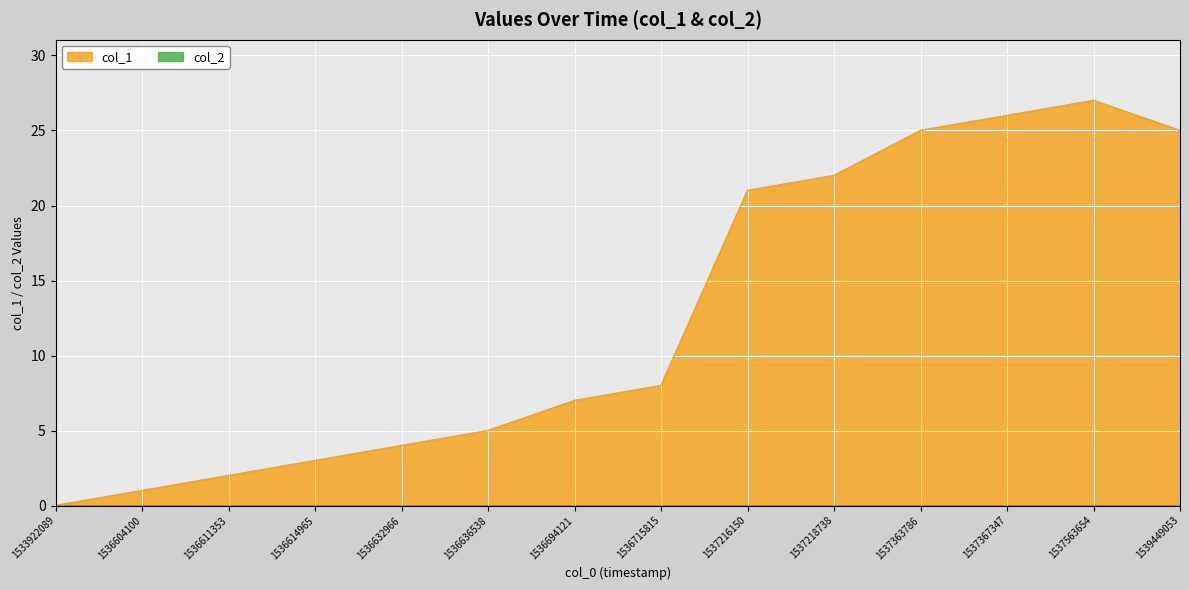

Which category has the highest value across all series?

1537563654